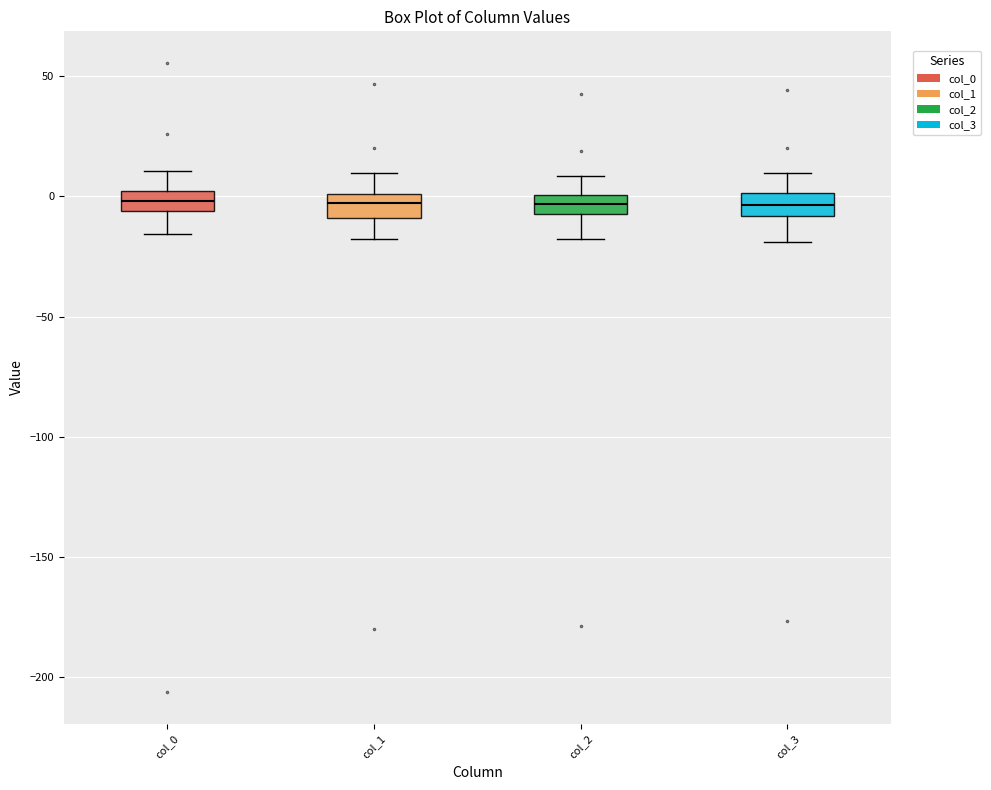

Reading left to right, read every box against the y-axis: the position of its median line, the range the box covers, and the ends of its whiskers. The values are not printed on the chart, so give them approximately, as read against the axis.

col_0: median 0 (inside the box), box -5 to 0, whiskers -15 to 10
col_1: median -5, box -10 to 0, whiskers -20 to 10
col_2: median -5 (inside the box), box -5 to 0, whiskers -20 to 10
col_3: median -5, box -10 to 0, whiskers -20 to 10